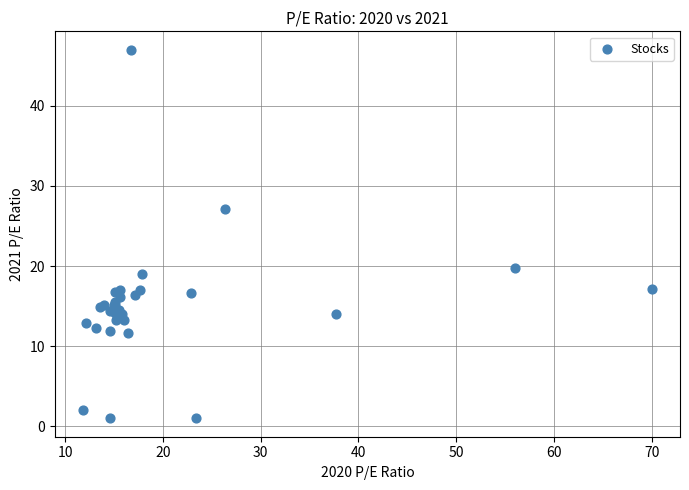

What Y value in the scatter plot is closest to 24?

27.2